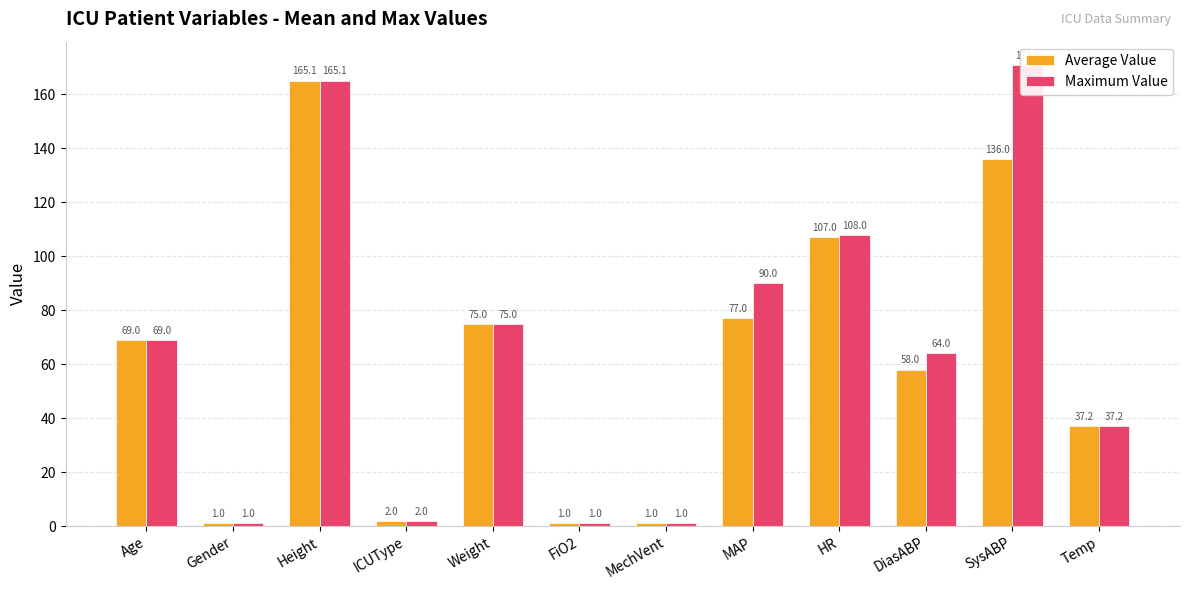

What is the label of the 12th bar from the left?

Temp